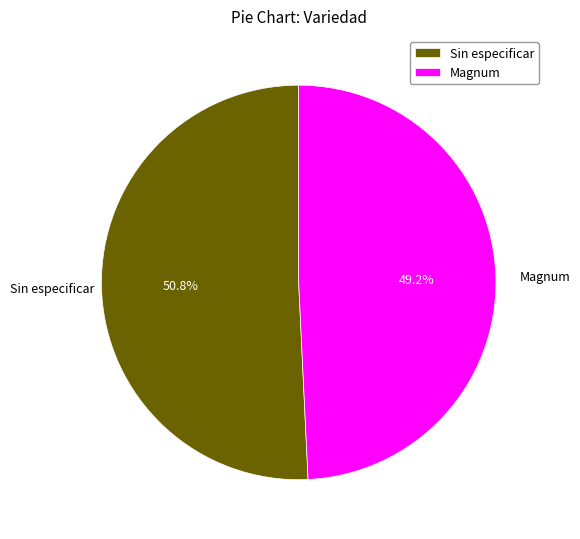

How many slices are in this pie chart?

2